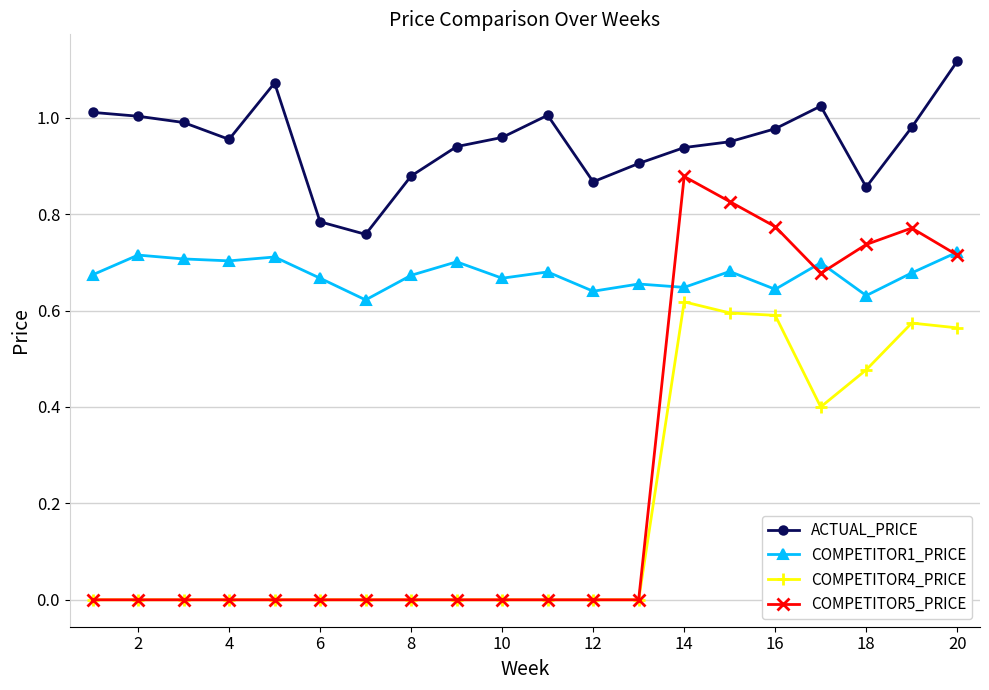

Which series has the widest spread of values?

COMPETITOR5_PRICE